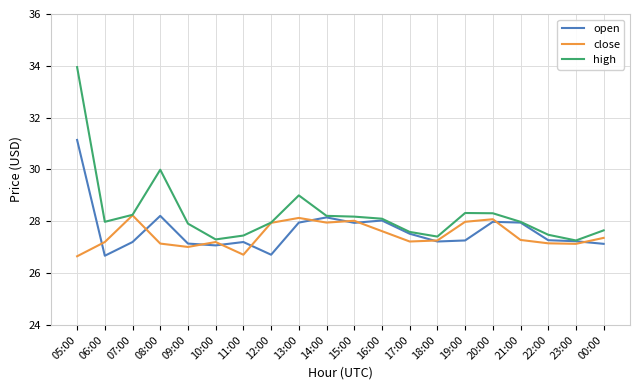

Is the value of high at 17:00 greater than the value of close at 17:00?

Yes